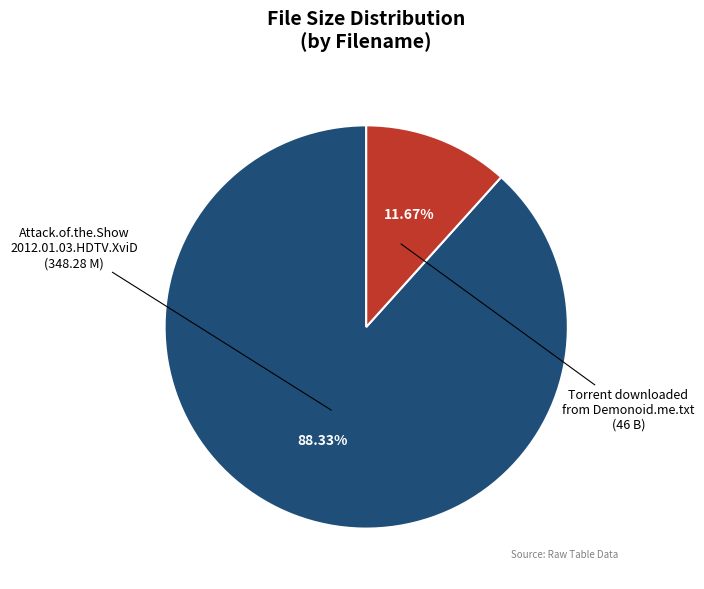

Is there a majority slice in this chart?

Yes